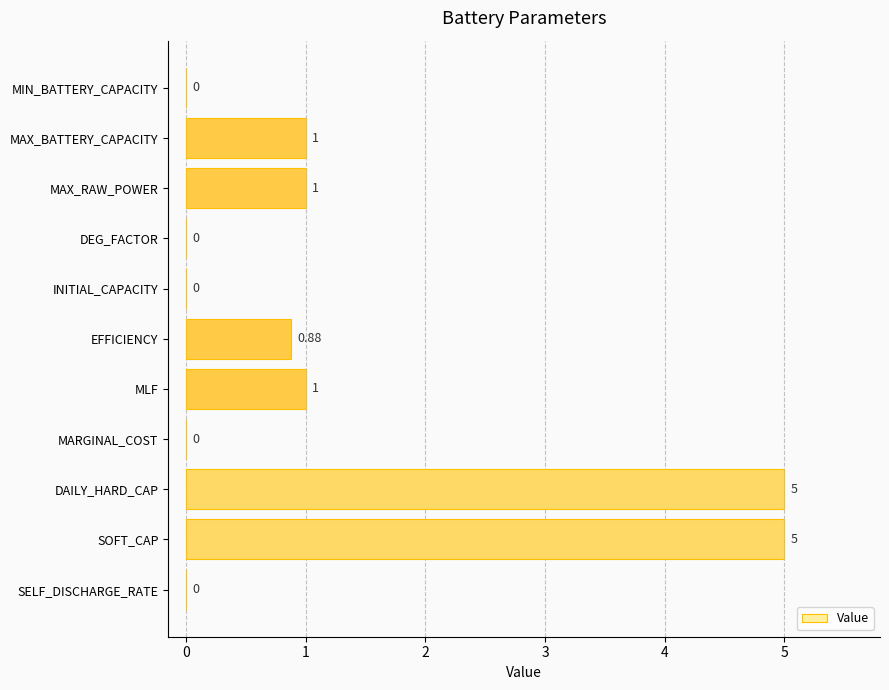

What is the sum of the values at MARGINAL_COST and MLF?

1.0